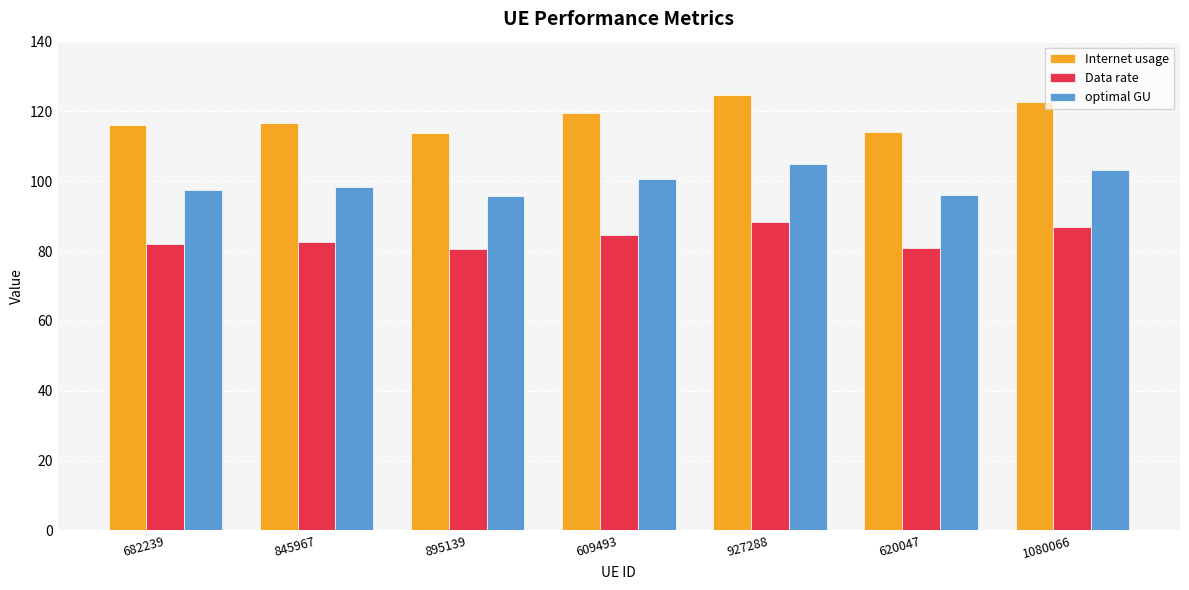

What is the label of the 1st bar from the right?

1080066